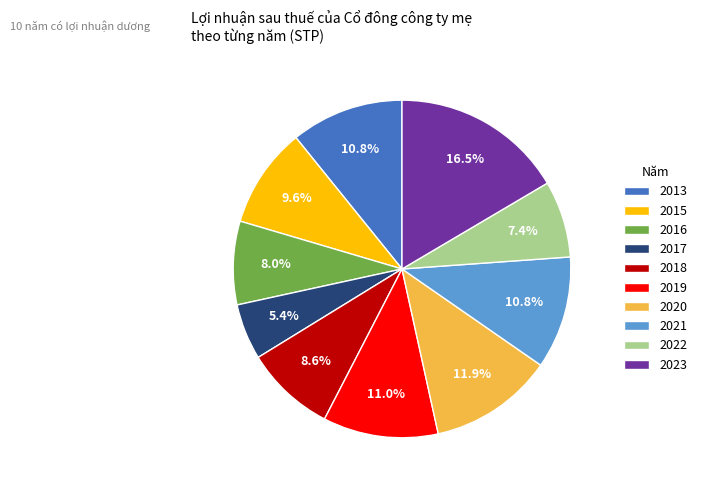

True or false: 2018 accounts for 1% of the total.

False